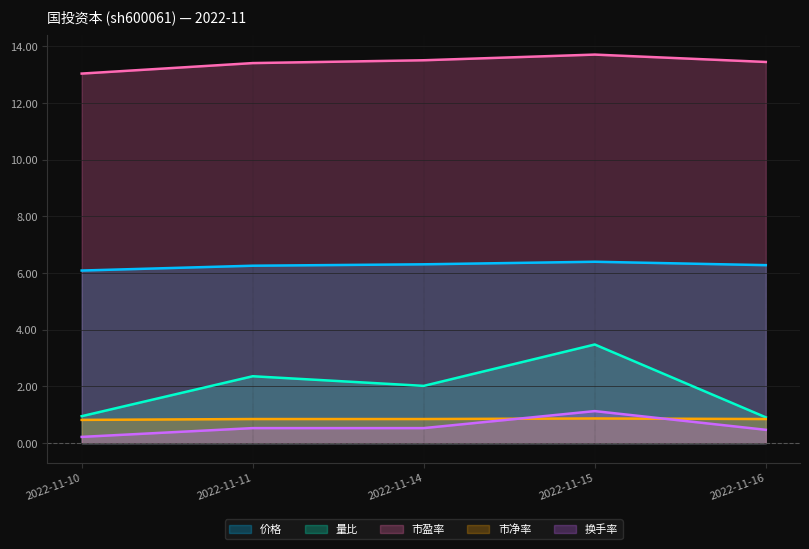

What is the total value across all series at 2022-11-14?

23.2